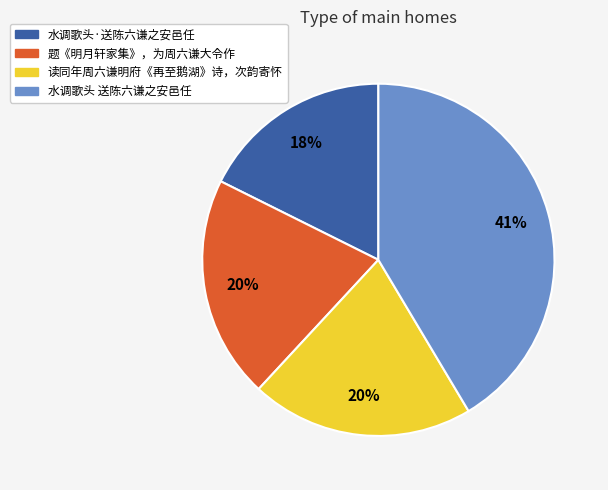

Which has a higher value, 水调歌头 送陈六谦之安邑任 or 水调歌头·送陈六谦之安邑任?

水调歌头 送陈六谦之安邑任